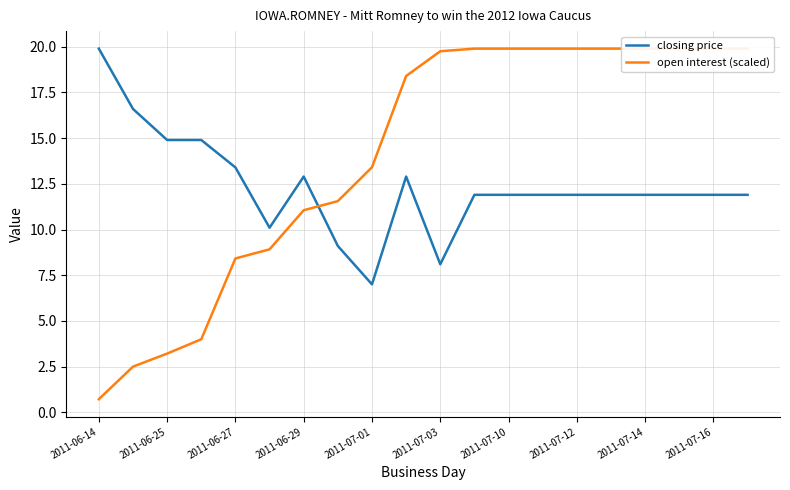

At which label does closing price reach its peak?

2011-06-14